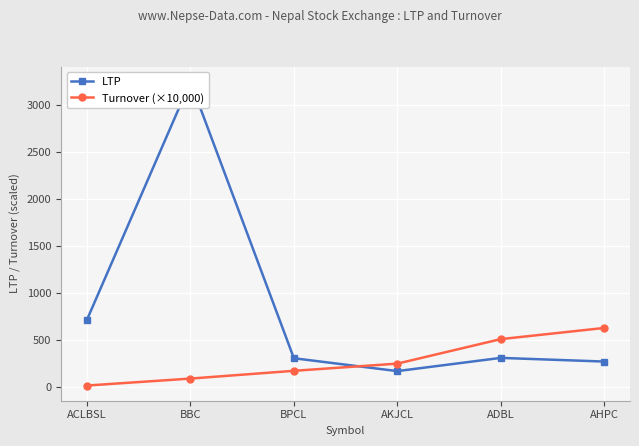

Rank the series at AKJCL from highest to lowest value.

Turnover (×10,000), LTP